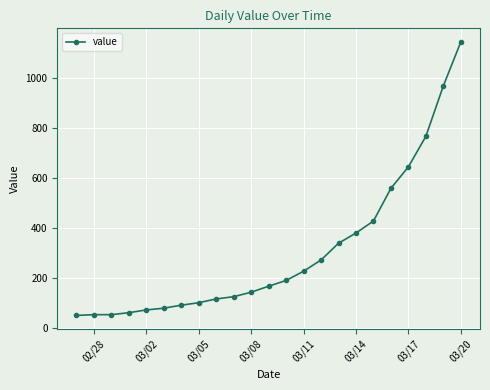

What is the value of the 23rd point from the left?

1145